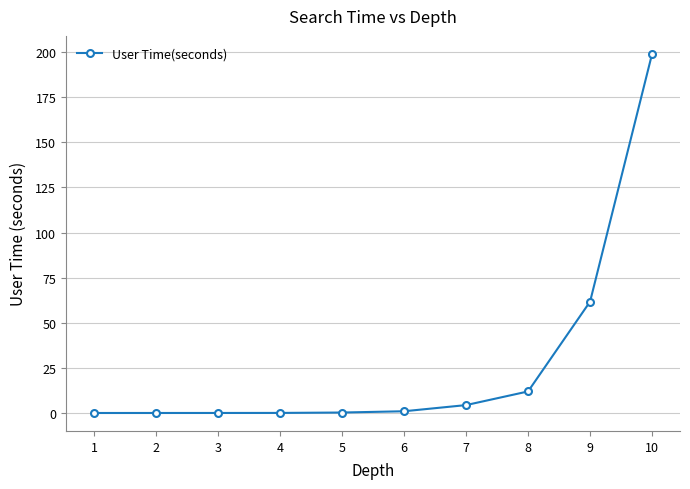

What is the difference between the second highest and second lowest values?

61.7